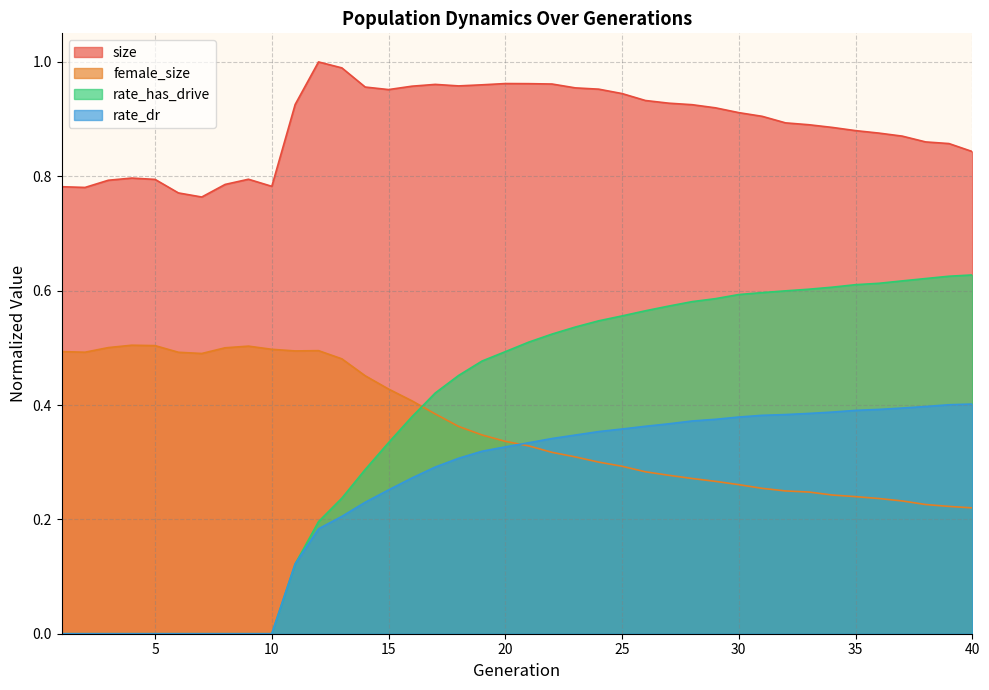

How many lines are shown in the chart?

4